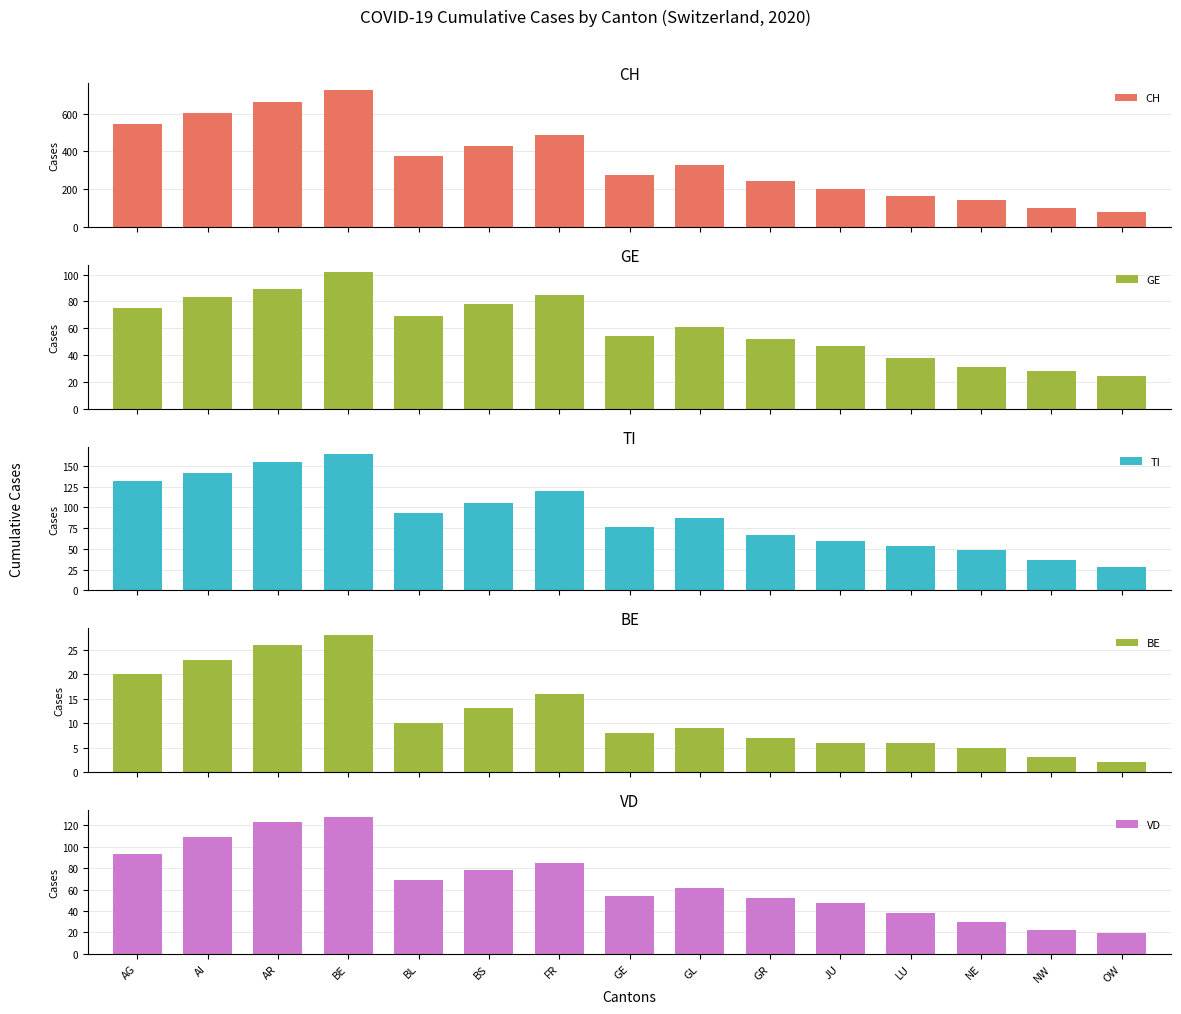

What is the difference between the maximum and minimum values in the VD series?

109